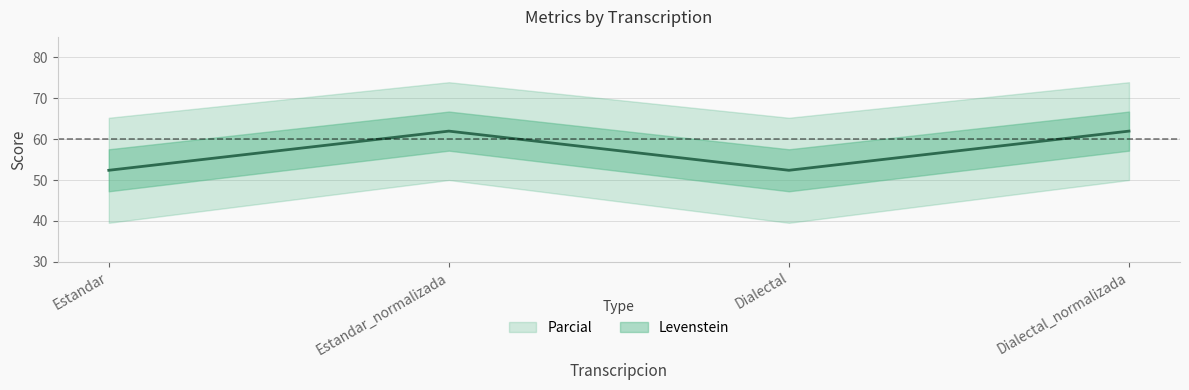

What is the difference between the maximum and second lowest values?

9.6